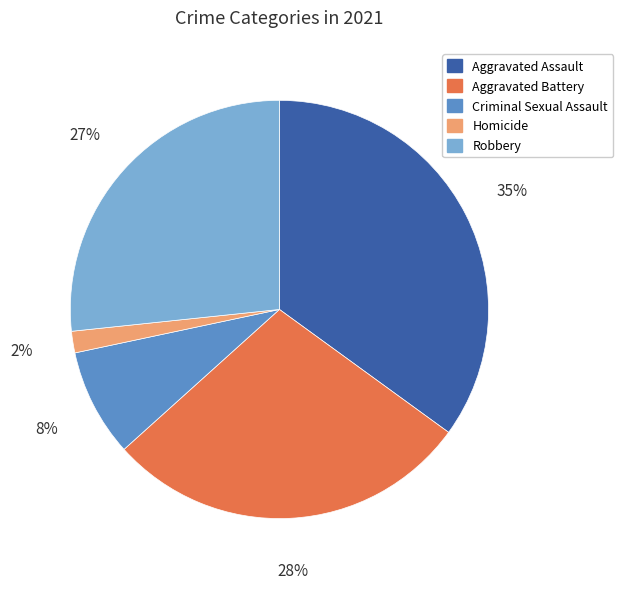

Is there a majority slice in this chart?

No